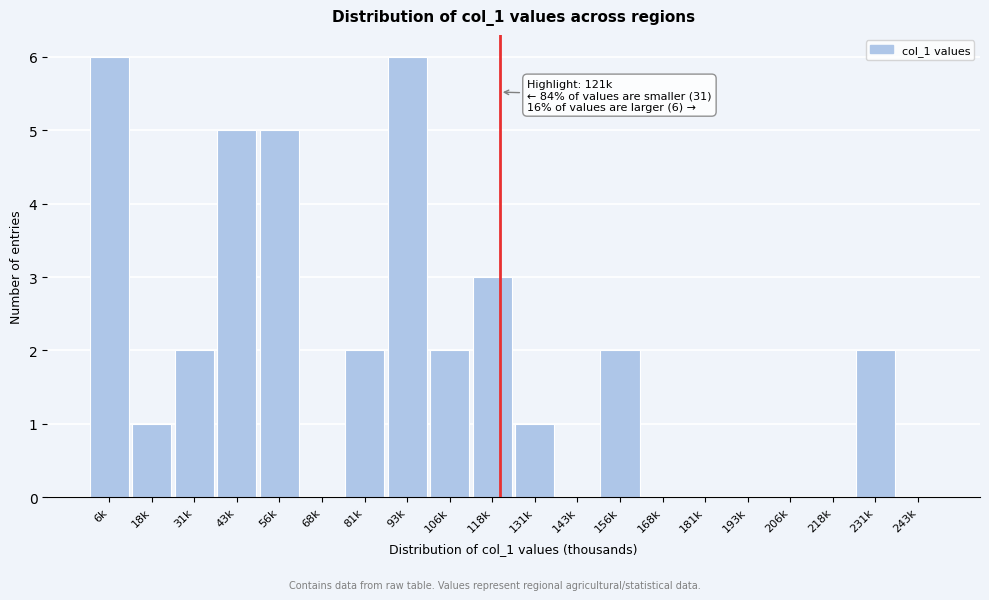

Reading right to left, extract all data points from this chart.

243k=0	231k=2	218k=0	206k=0	193k=0	181k=0	168k=0	156k=2	143k=0	131k=1	118k=3	106k=2	93k=6	81k=2	68k=0	56k=5	43k=5	31k=2	18k=1	6k=6